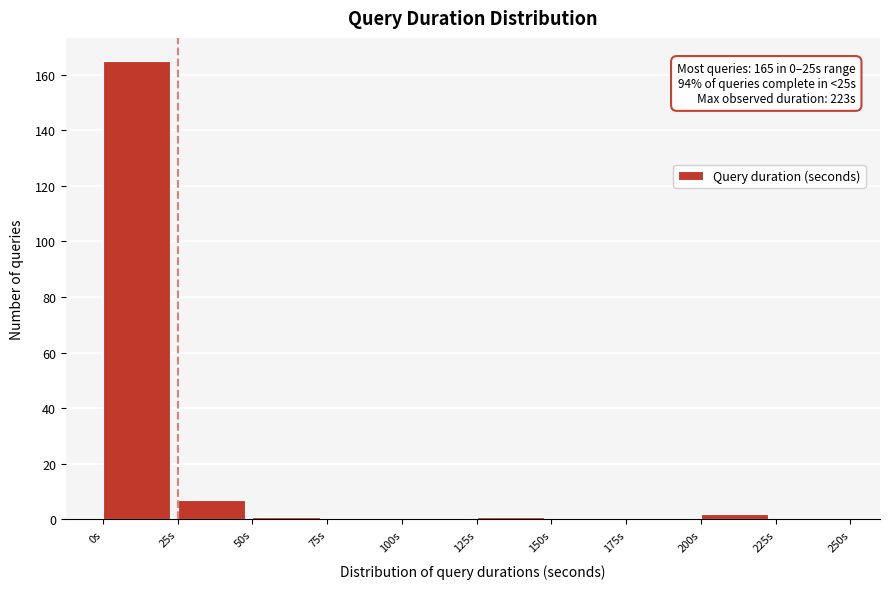

Which range on the x-axis has the tallest bar?

0 to 25